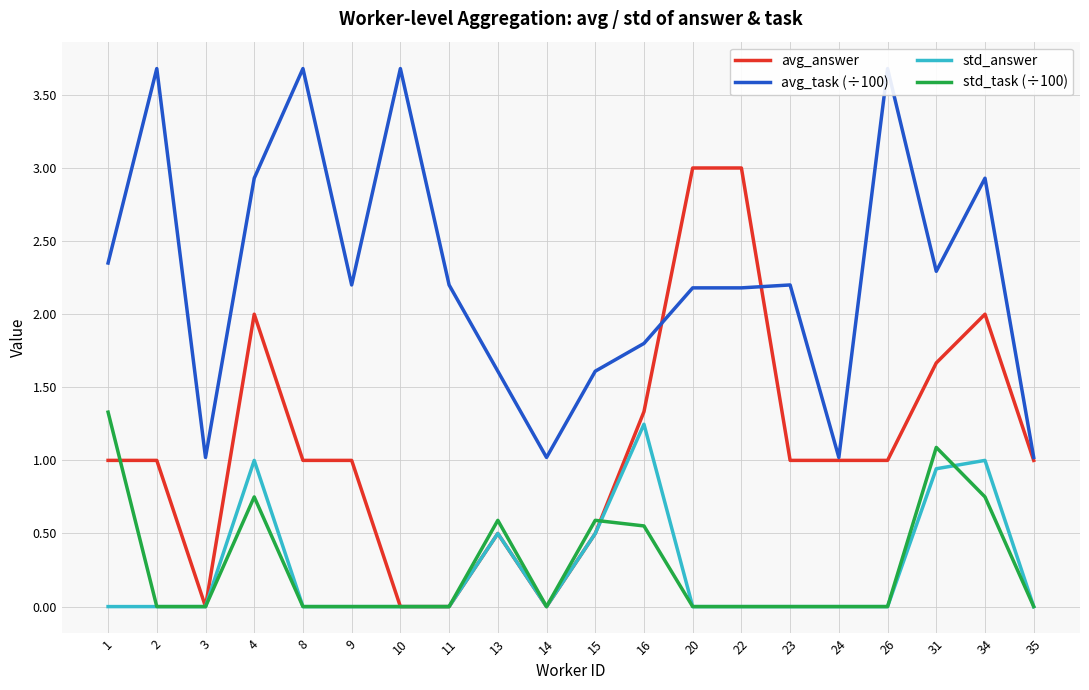

Which series changed the most between 1 and 8?

avg_task (÷100)